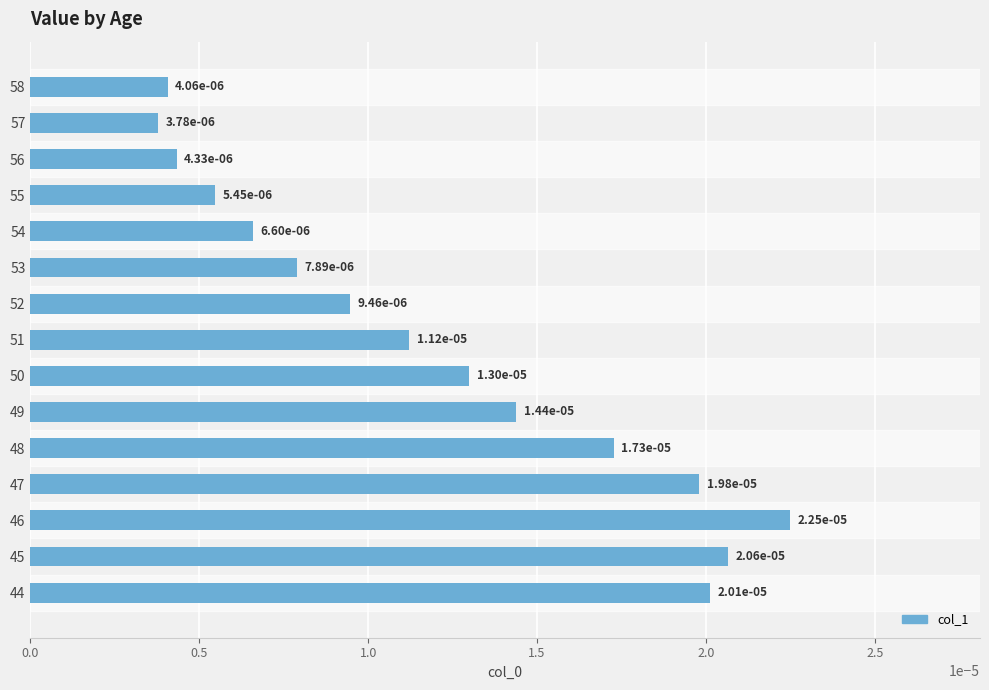

Which category has the highest value across all series?

46